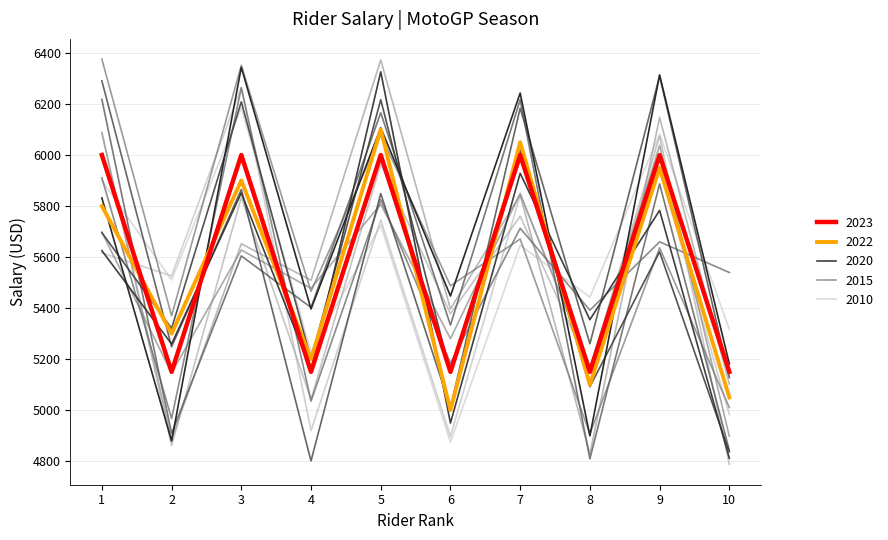

Is this an area chart (filled region under the line)?

No